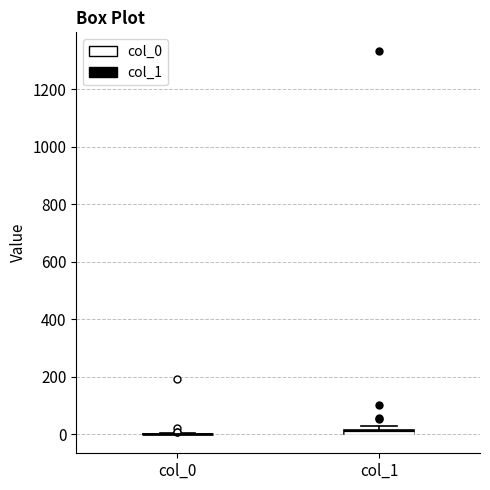

Where is the lower edge of the box for col_1 on the y-axis? The values are not printed on the chart, so give them approximately, as read against the axis.

0